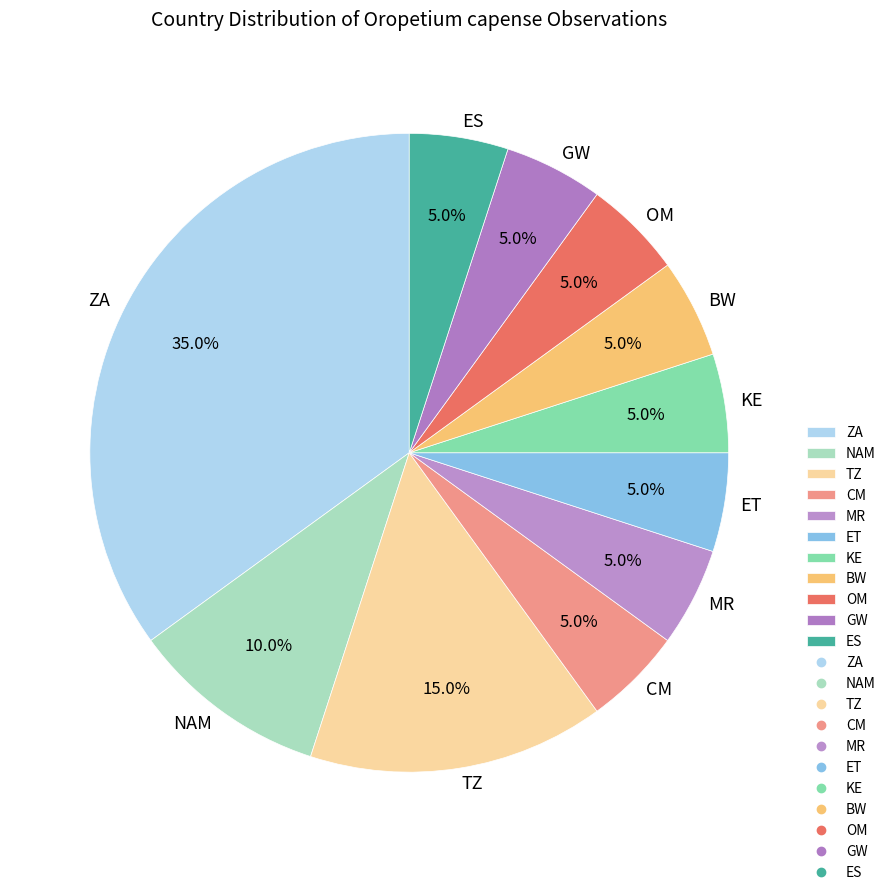

Combined, what portion of the pie is ZA and BW?

40.0%